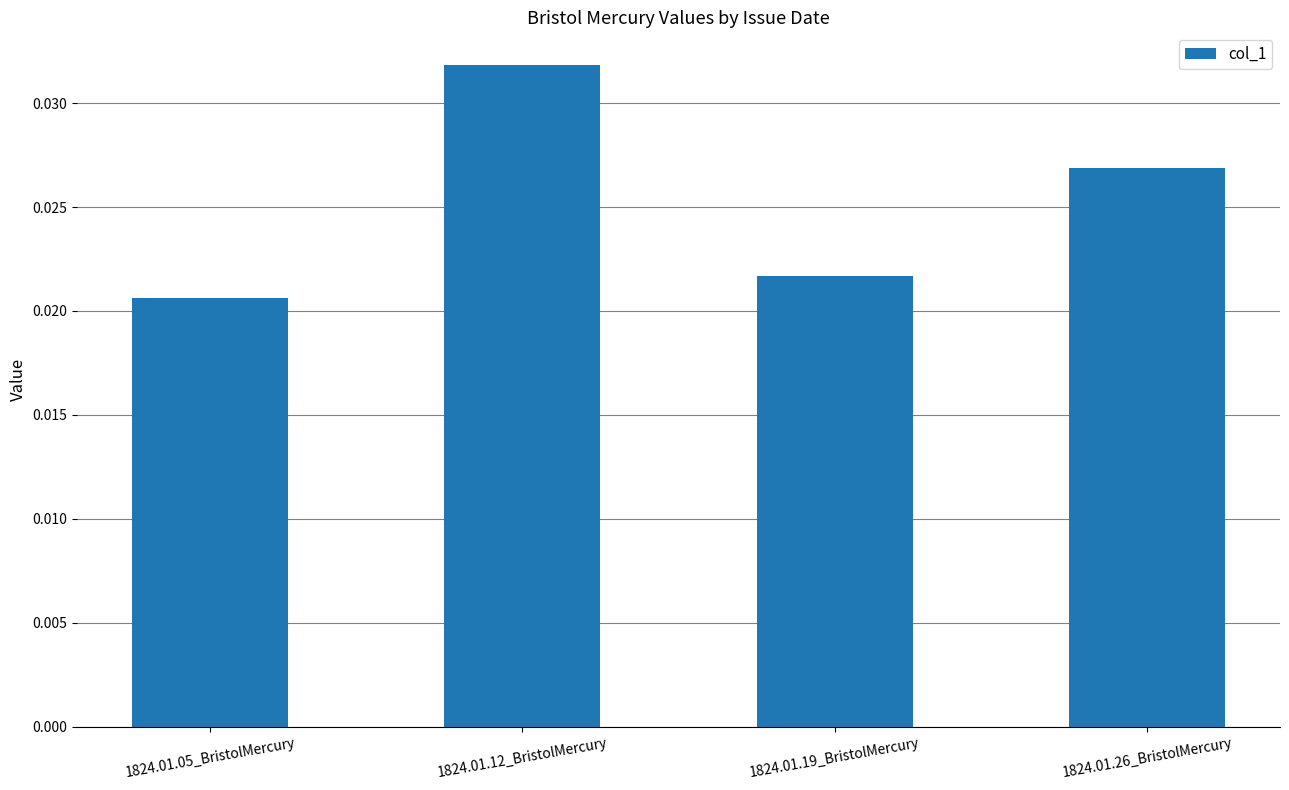

Are the bars horizontal?

No